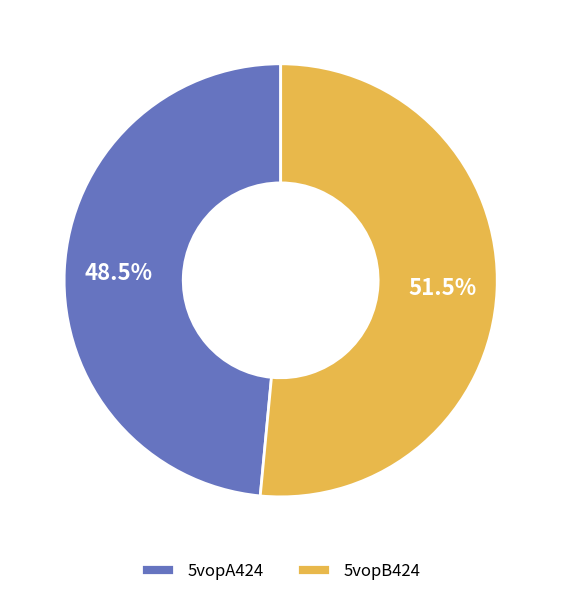

Which category accounts for the majority?

5vopB424